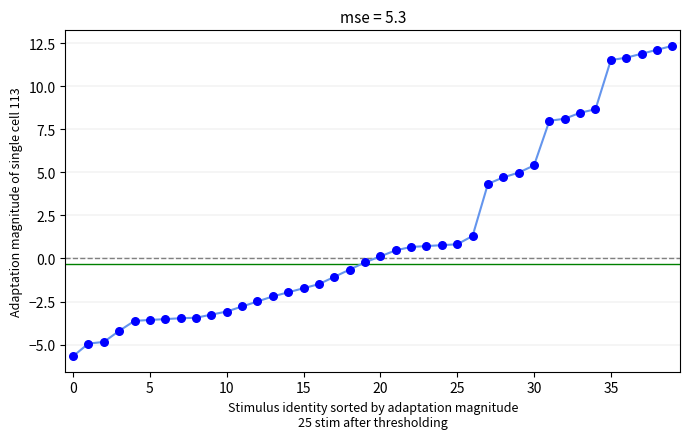

What Y value in the scatter plot is closest to 3?

4.3